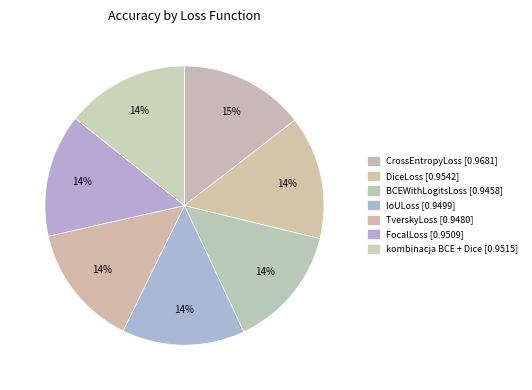

How many slices are in this pie chart?

7